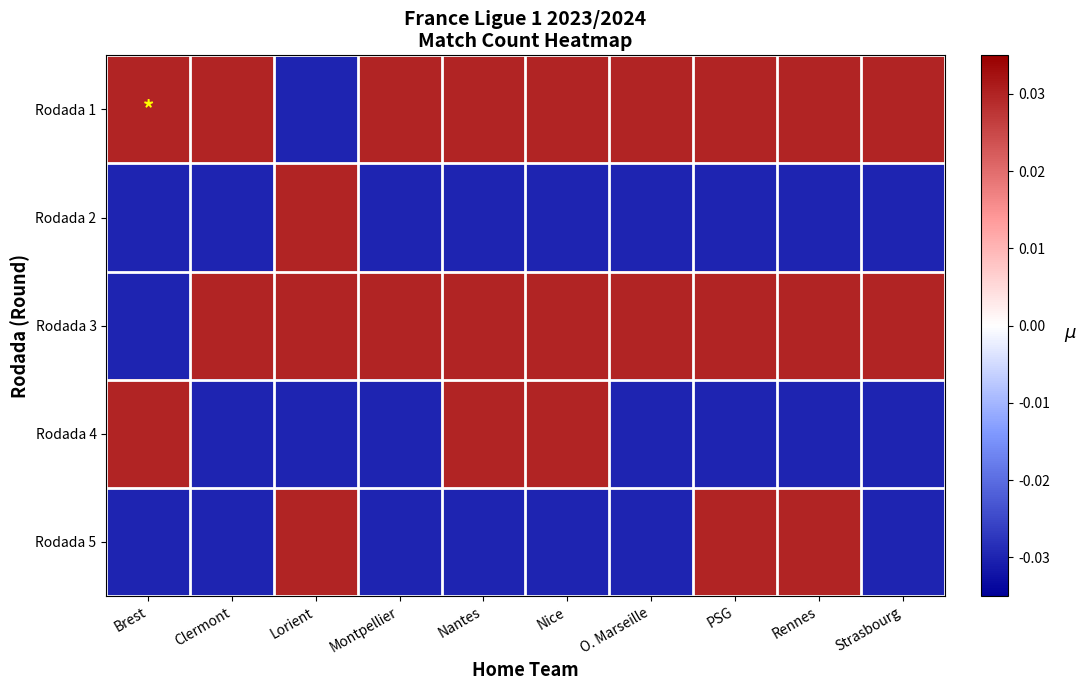

Which series has the largest total across all categories?

Rodada 1